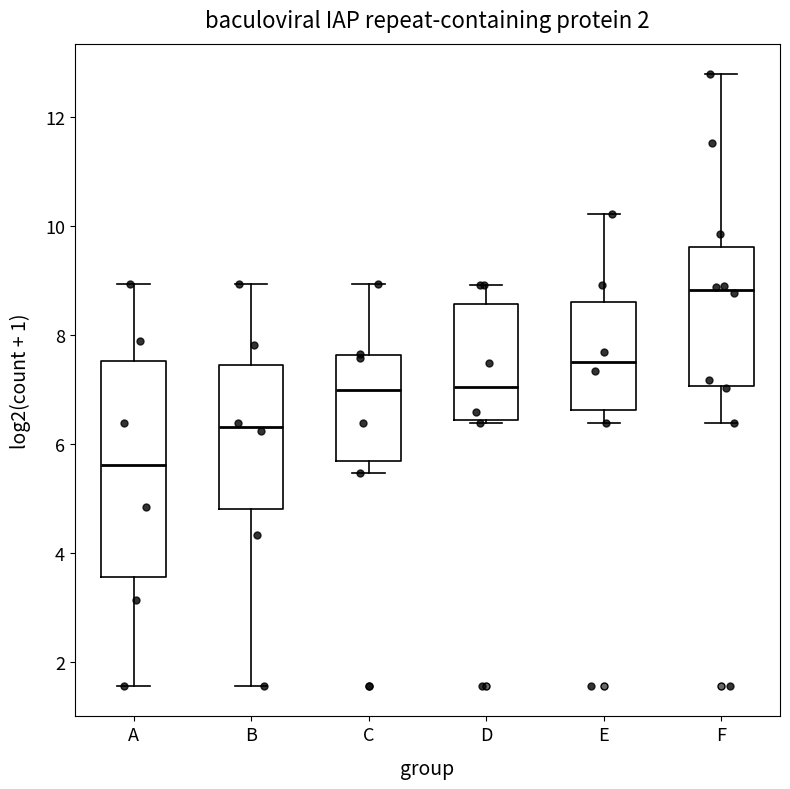

Which box is the tallest, from its lower edge to its upper edge?

A